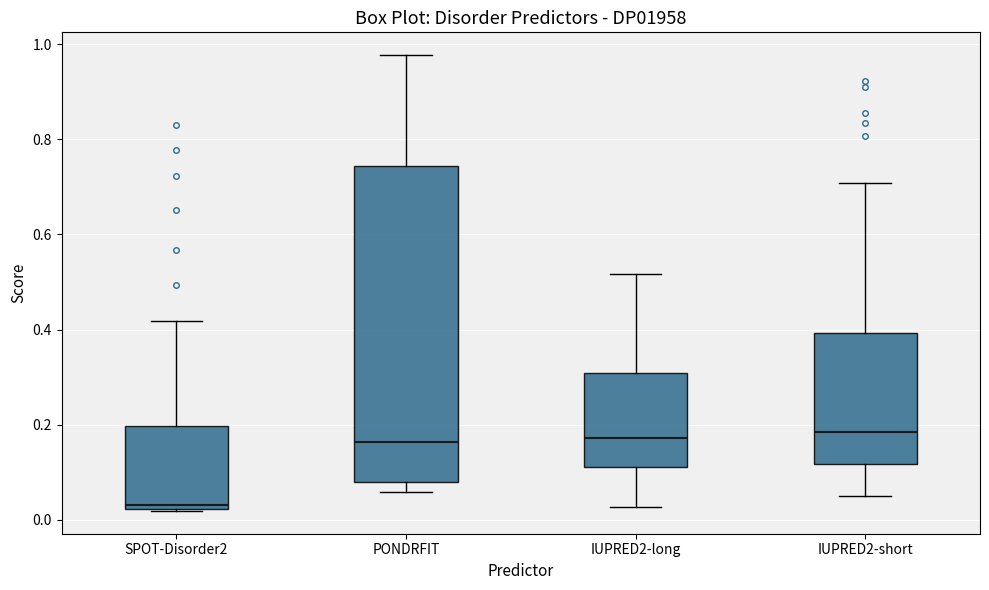

Reading left to right, transcribe this box plot: for each box, give where its median line is, the range the box spans, and where its two whiskers end, as read against the y-axis. The values are not printed on the chart, so give them approximately, as read against the axis.

SPOT-Disorder2: median 0.04, box 0.02 to 0.20, whiskers 0.02 to 0.42
PONDRFIT: median 0.16, box 0.08 to 0.74, whiskers 0.06 to 0.98
IUPRED2-long: median 0.18, box 0.12 to 0.30, whiskers 0.02 to 0.52
IUPRED2-short: median 0.18, box 0.12 to 0.40, whiskers 0.04 to 0.70